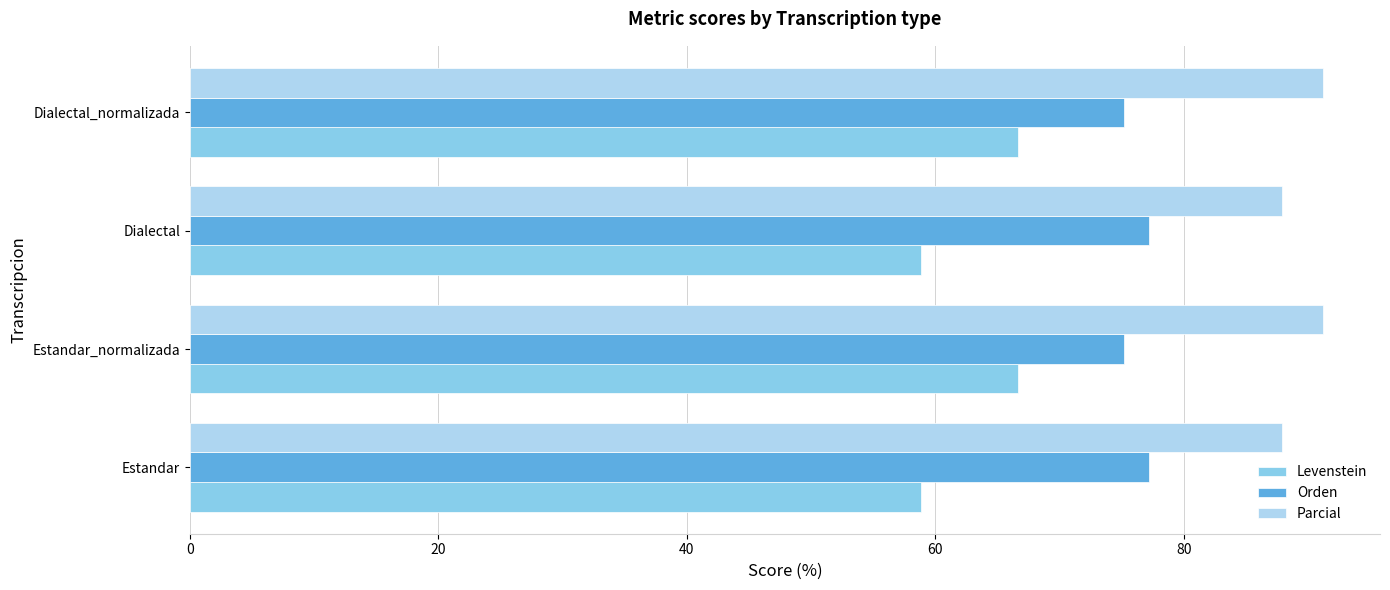

What is the smallest value displayed?

58.8